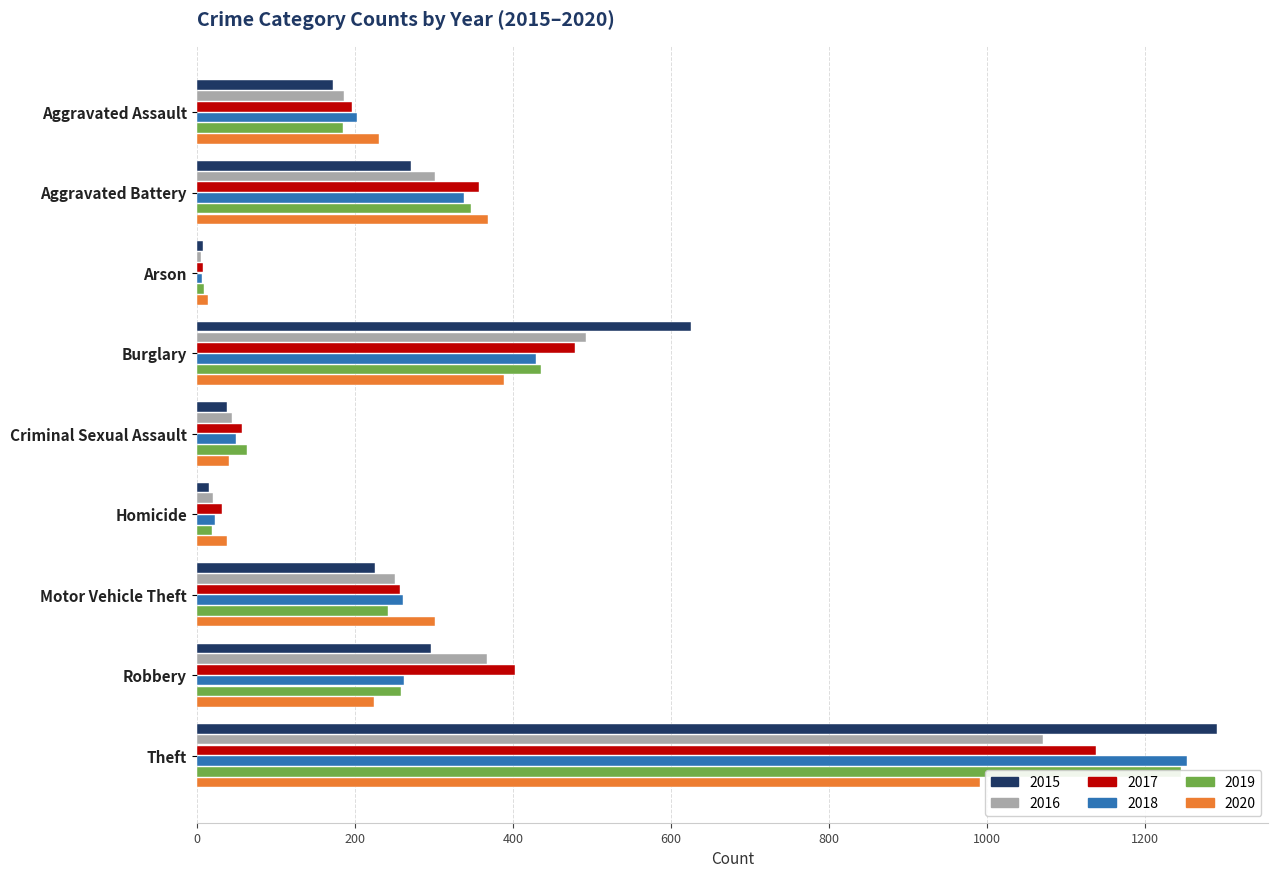

What is the difference between the maximum and second lowest values in the 2019 series?

1226